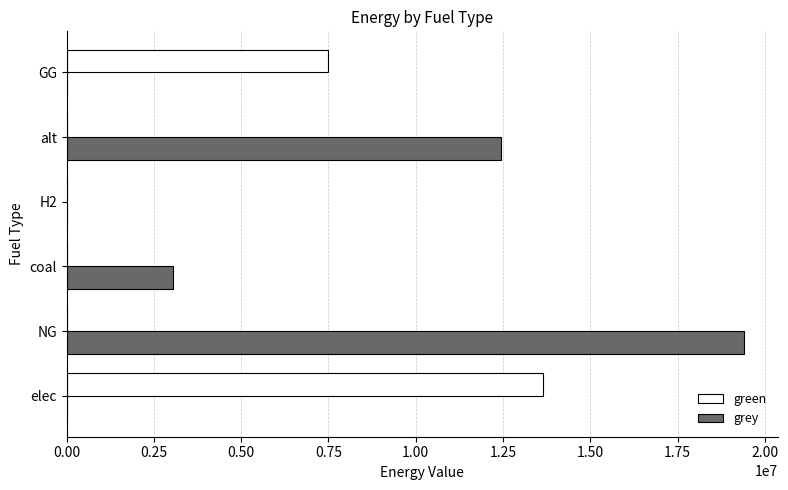

Count the number of categories in the chart.

6